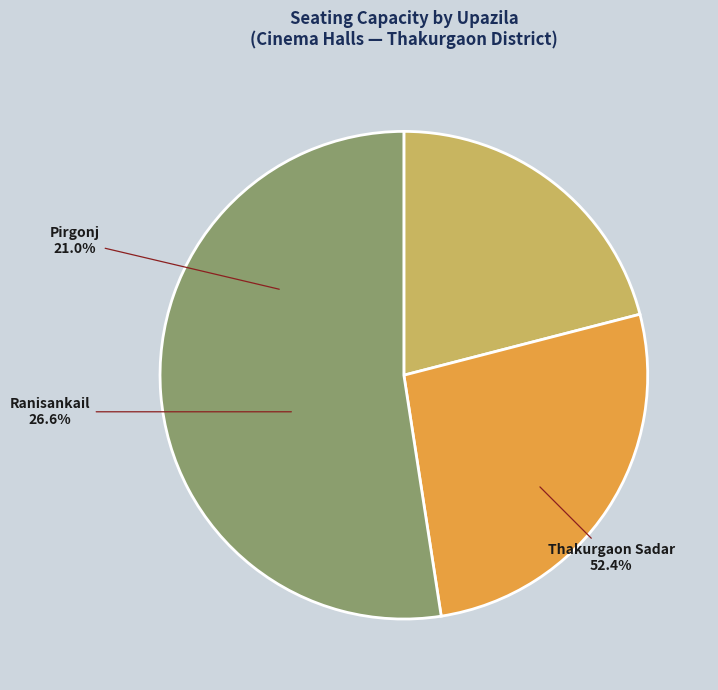

Is the sum of Pirgonj and Thakurgaon Sadar greater than half?

Yes